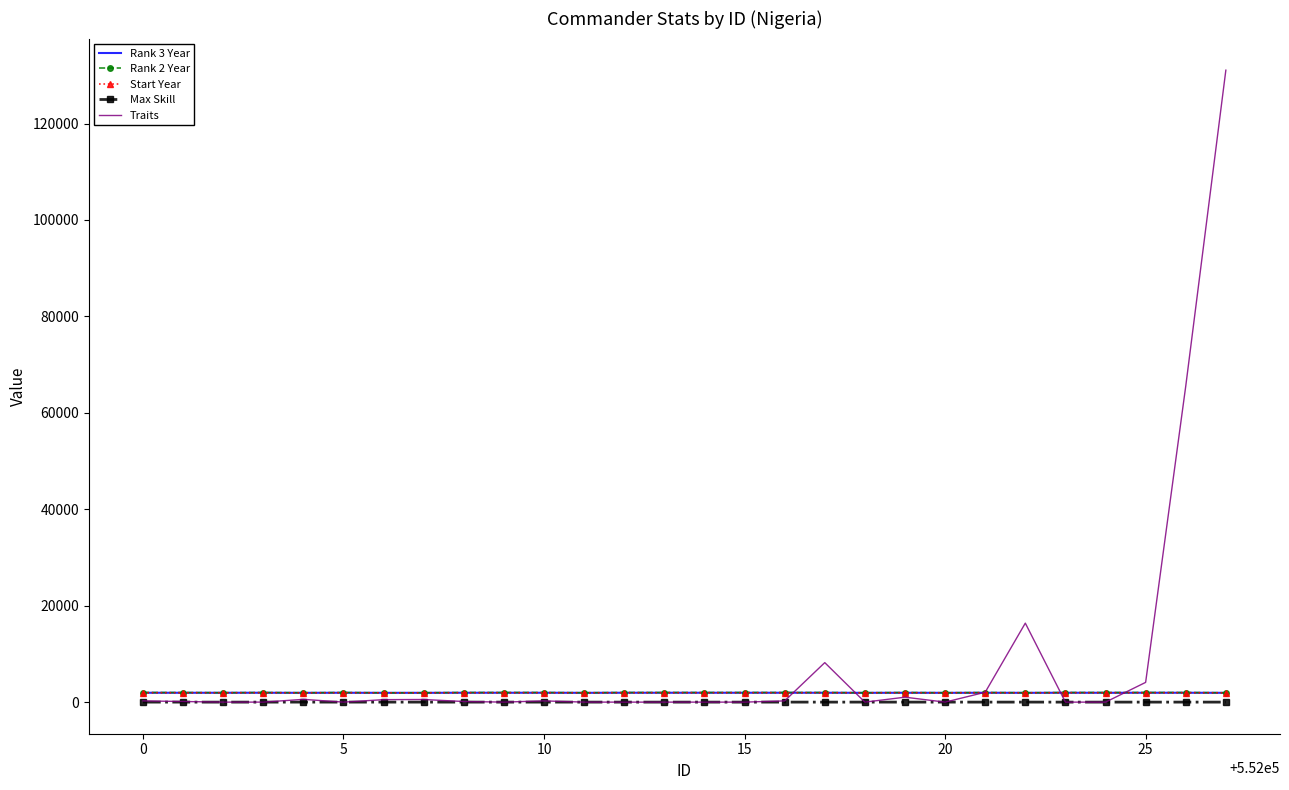

Which series has the largest total across all categories?

Traits